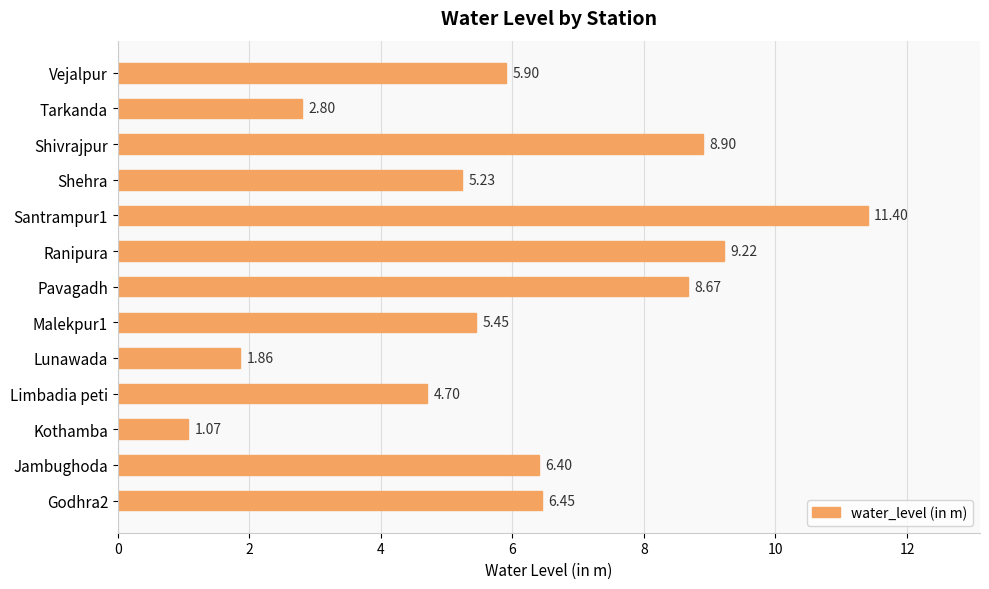

Approximately how many times larger is the value at Limbadia peti compared to Kothamba?

4.4